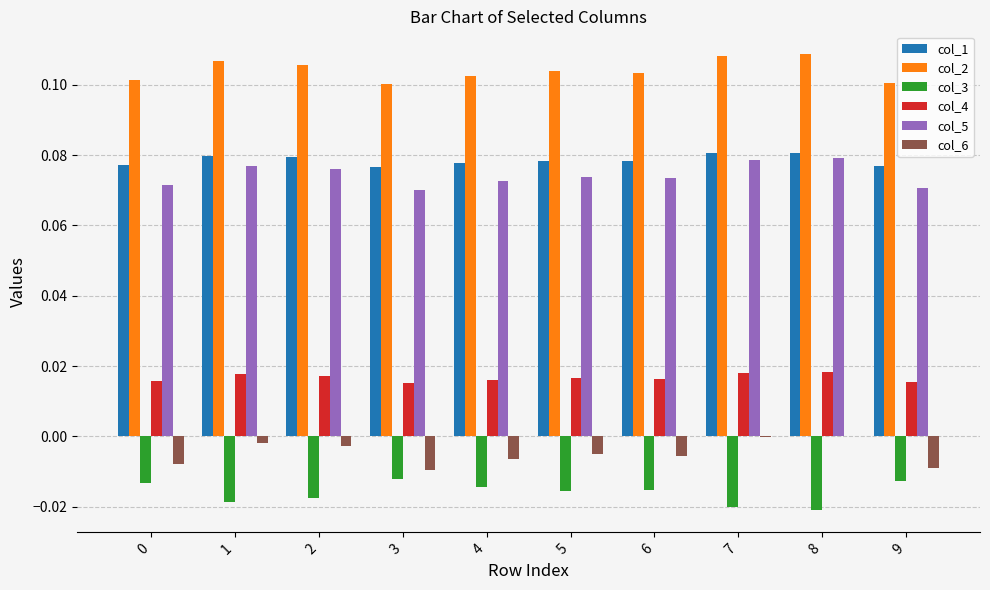

Count the col_5 values in the range 0 to 1.

10